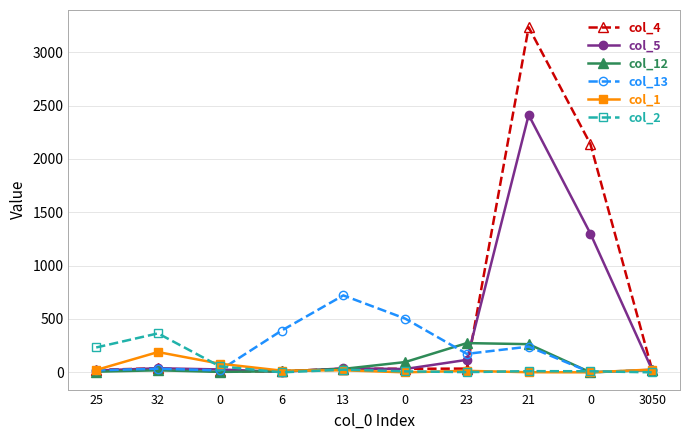

What is the greatest value displayed?

3234